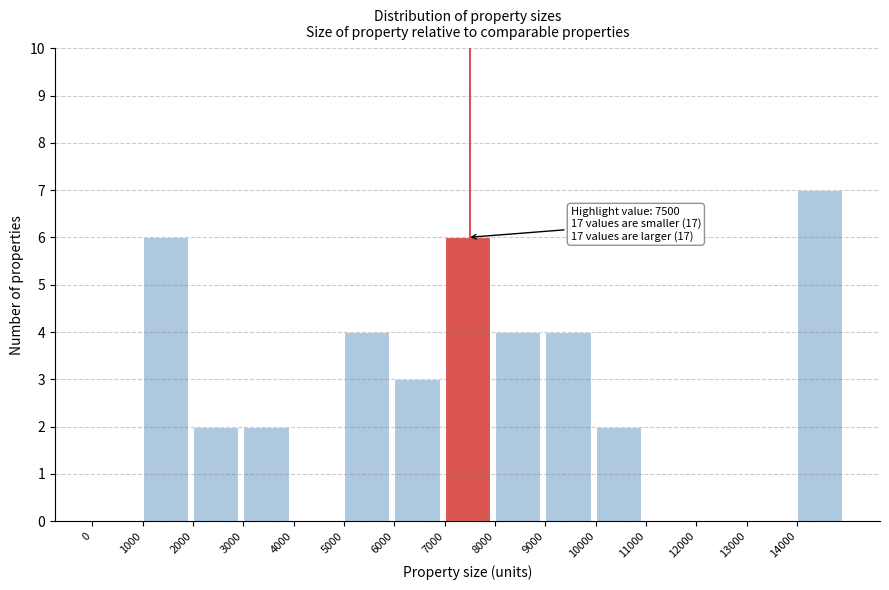

Which range on the x-axis has the tallest bar?

14000 to 15000